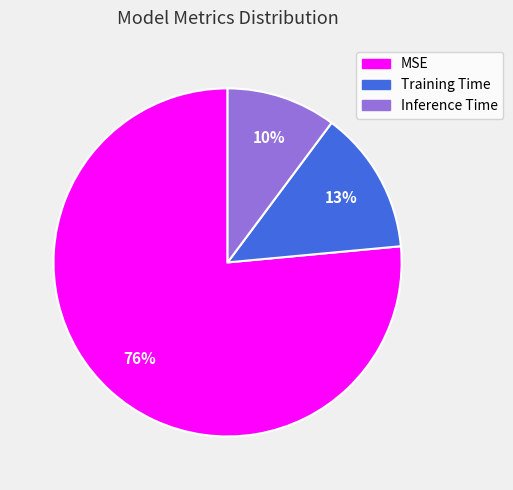

How many segments does this pie chart have?

3